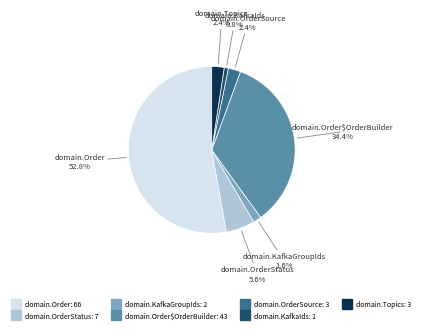

Count the number of slices in the pie.

7